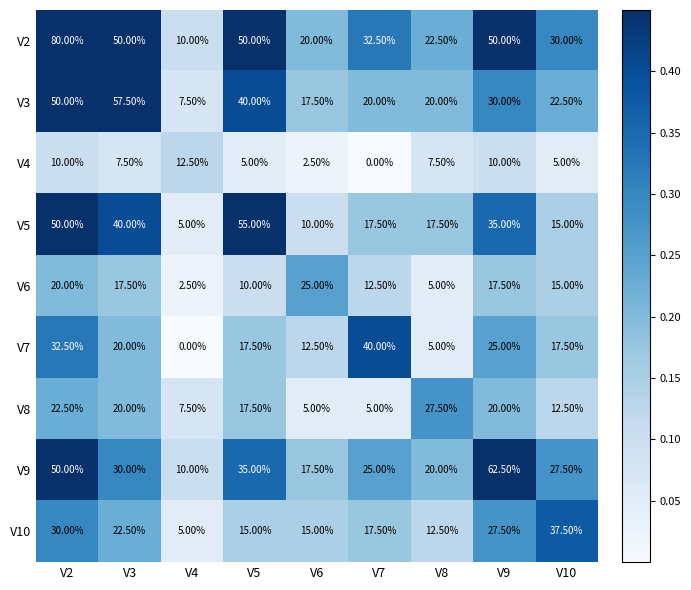

Between V2 and V10, which series saw the biggest shift?

V2